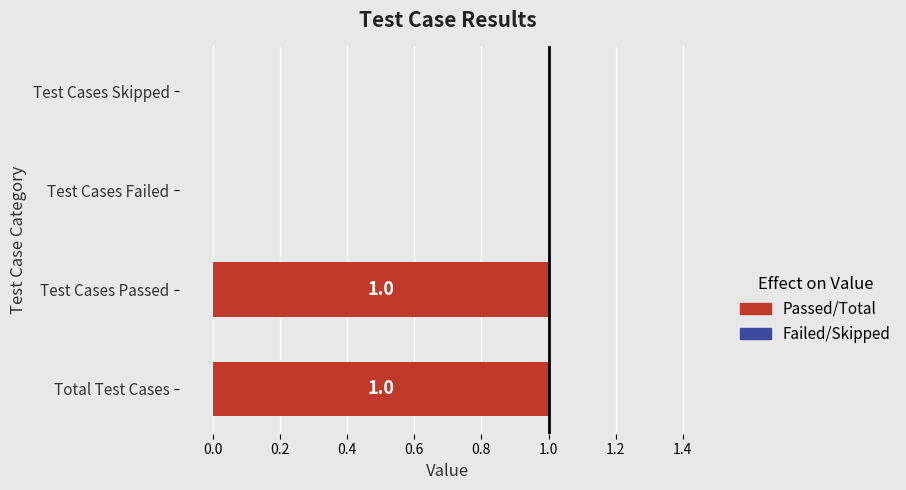

How many series are shown in this chart?

1